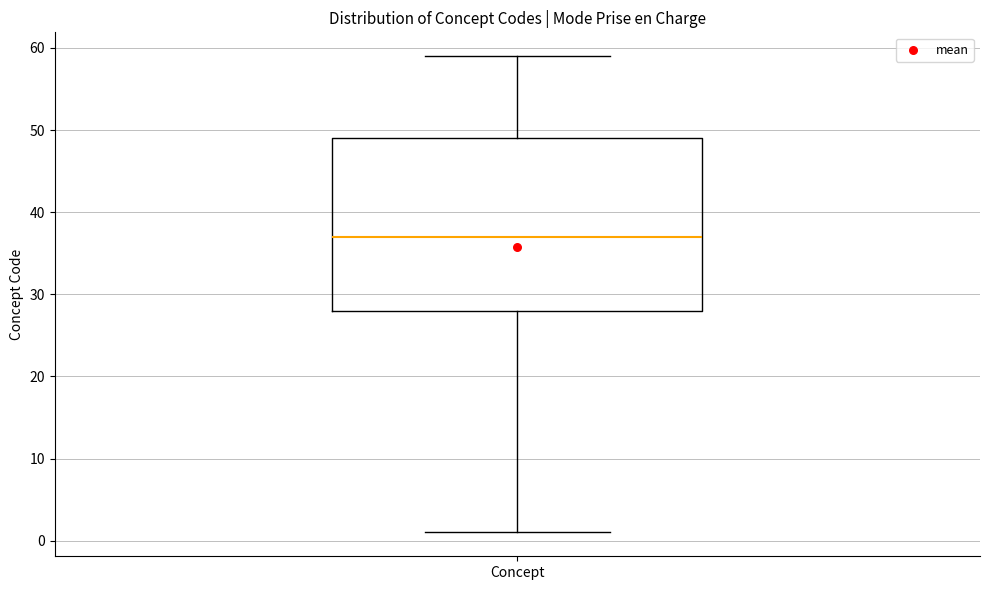

Transcribe this box plot: give where the median line is, the range the box spans, and where the two whiskers end, as read against the y-axis. The values are not printed on the chart, so give them approximately, as read against the axis.

median 37, box 28 to 49, whiskers 1 to 59